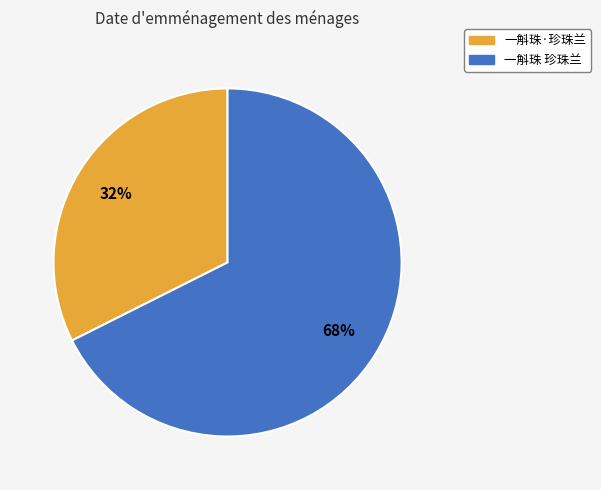

What is the largest slice in the pie chart?

一斛珠 珍珠兰